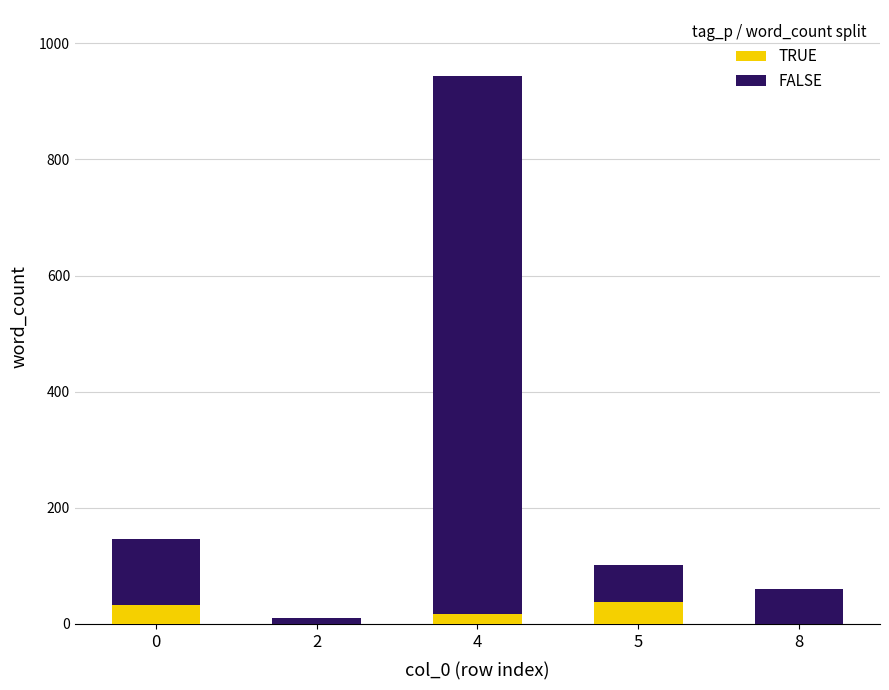

The value of TRUE at 5 is 37. True or false?

True